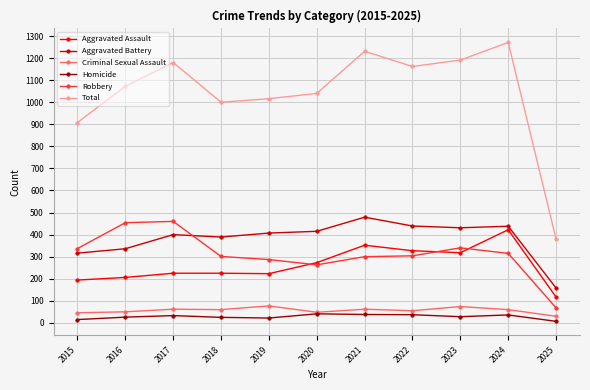

What is the maximum value shown in the chart?

1271